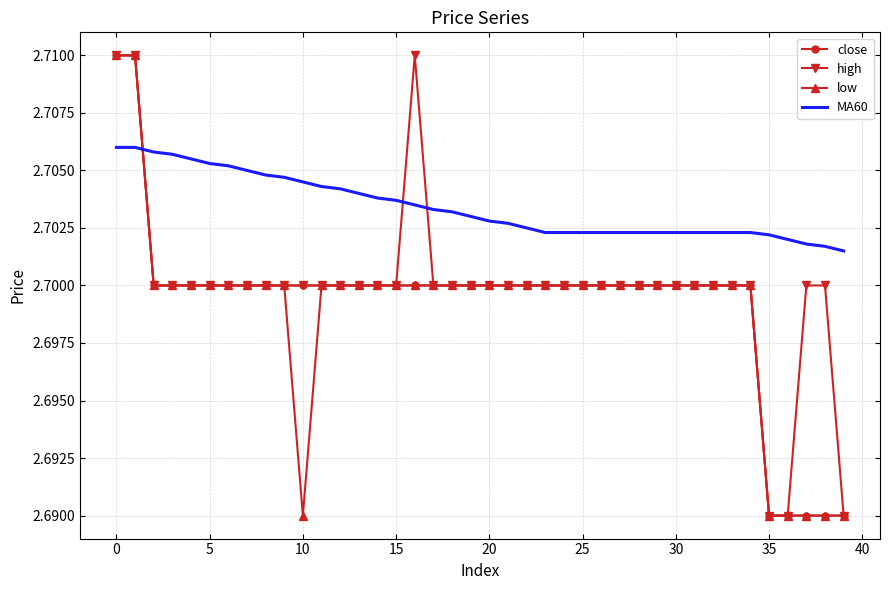

Which series ends up on top after the final intersection of MA60 and high?

MA60